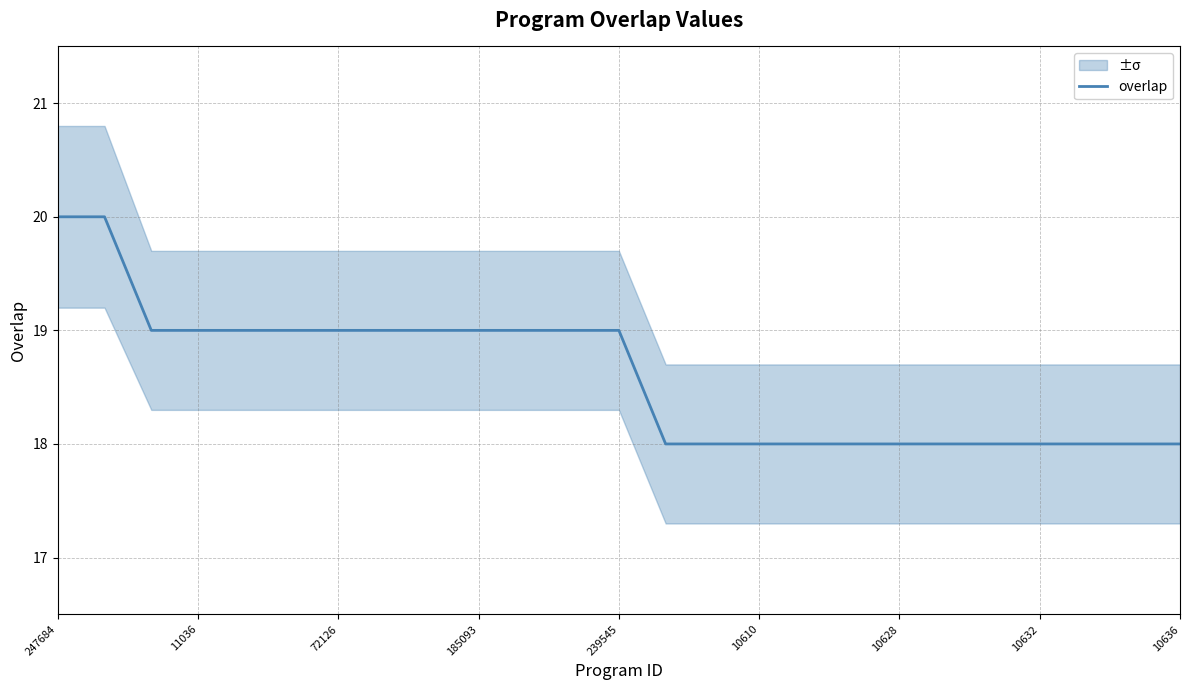

What is the label of the 20th point from the left?

19